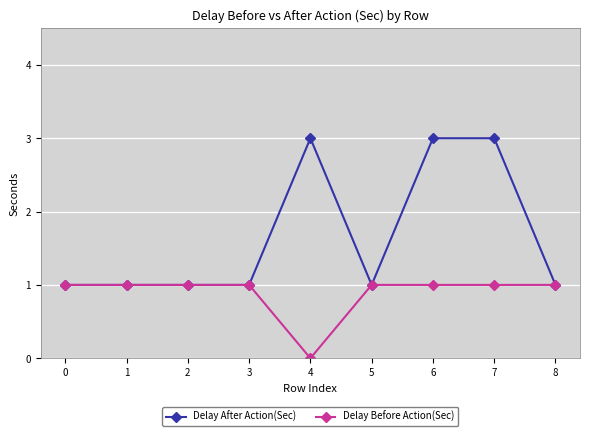

Reading left to right, list all the values displayed in this chart.

Delay After Action(Sec): 0=1	1=1	2=1	3=1	4=3	5=1	6=3	7=3	8=1
Delay Before Action(Sec): 0=1	1=1	2=1	3=1	4=0	5=1	6=1	7=1	8=1